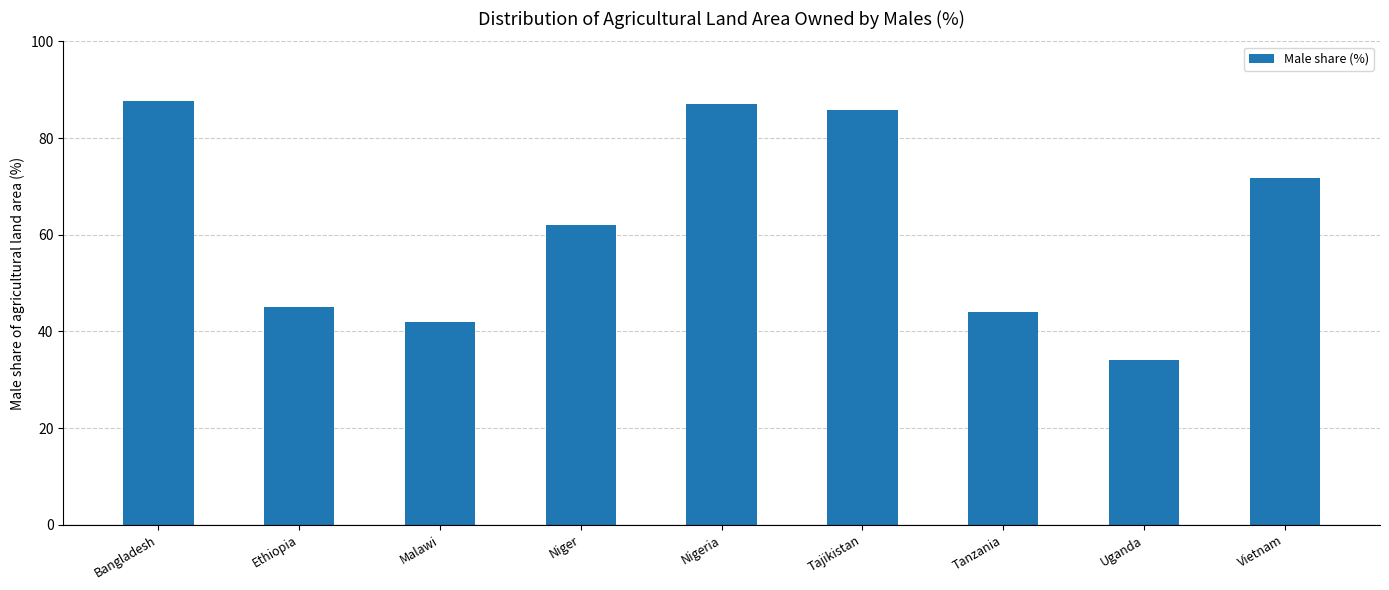

What is the label of the 2nd bar from the left?

Ethiopia